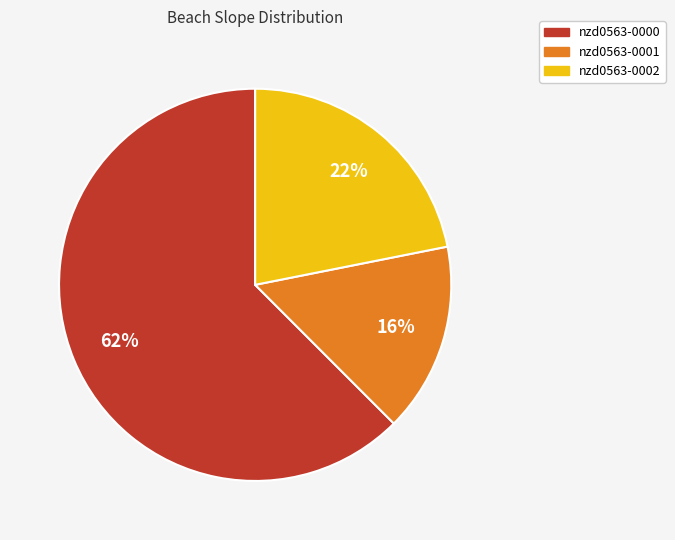

Is there a majority slice in this chart?

Yes